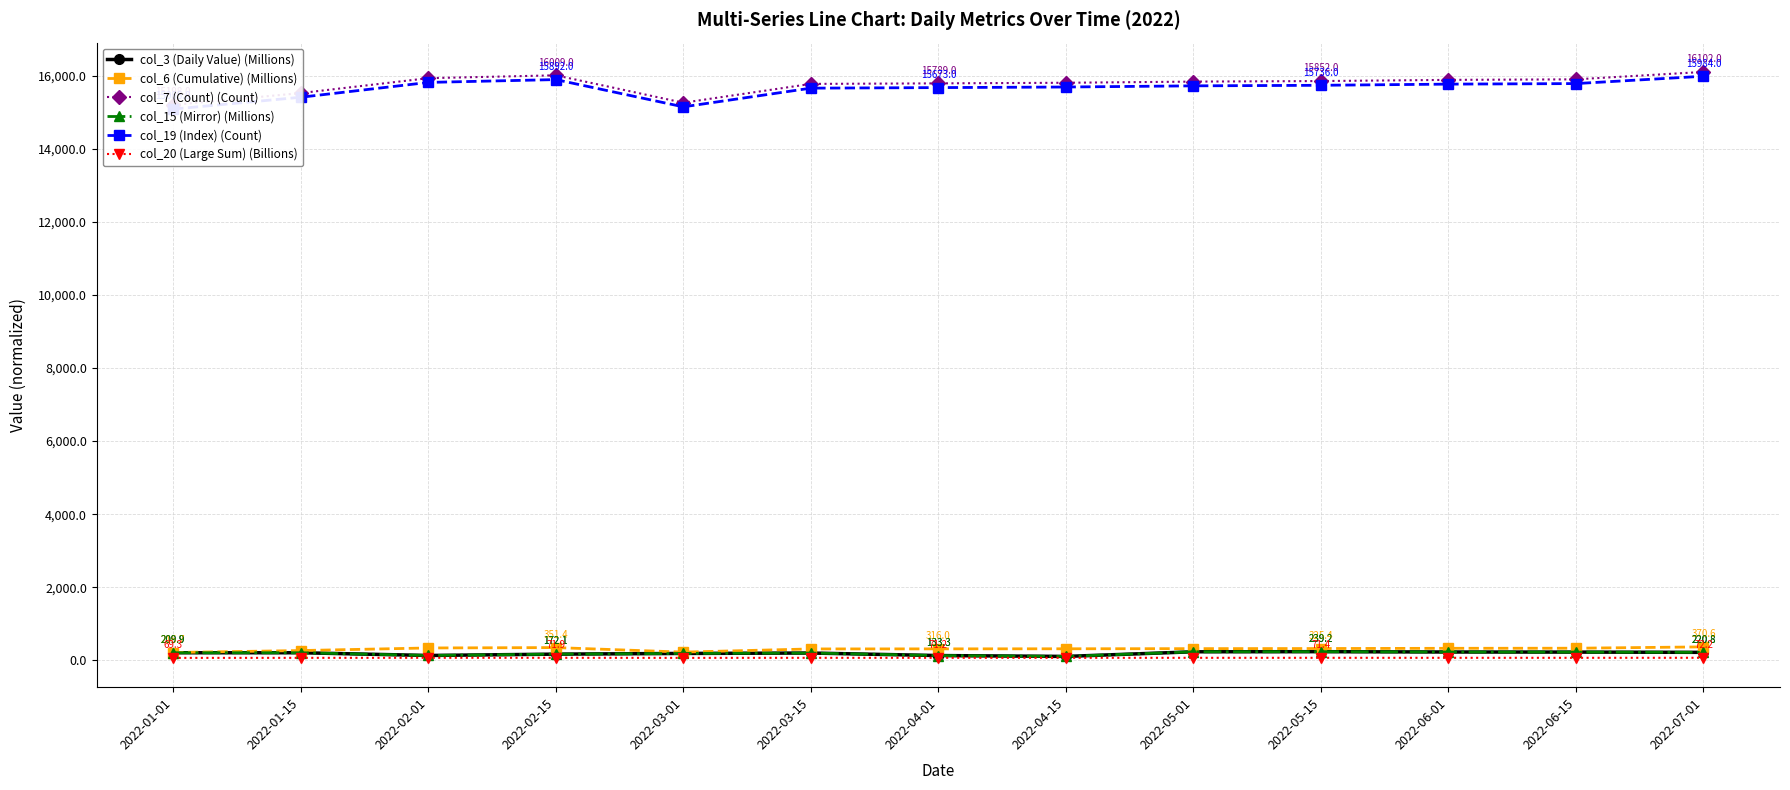

True or false: col_3 (Daily Value) (Millions) and col_6 (Cumulative) (Millions) intersect in this chart.

False